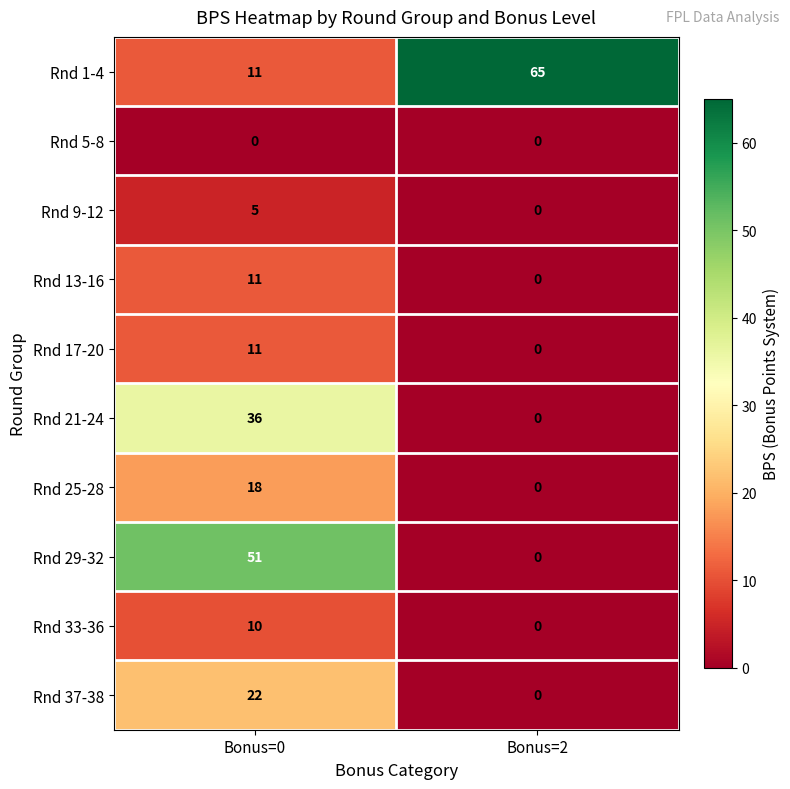

How many data points in Rnd 33-36 are less than 10?

1